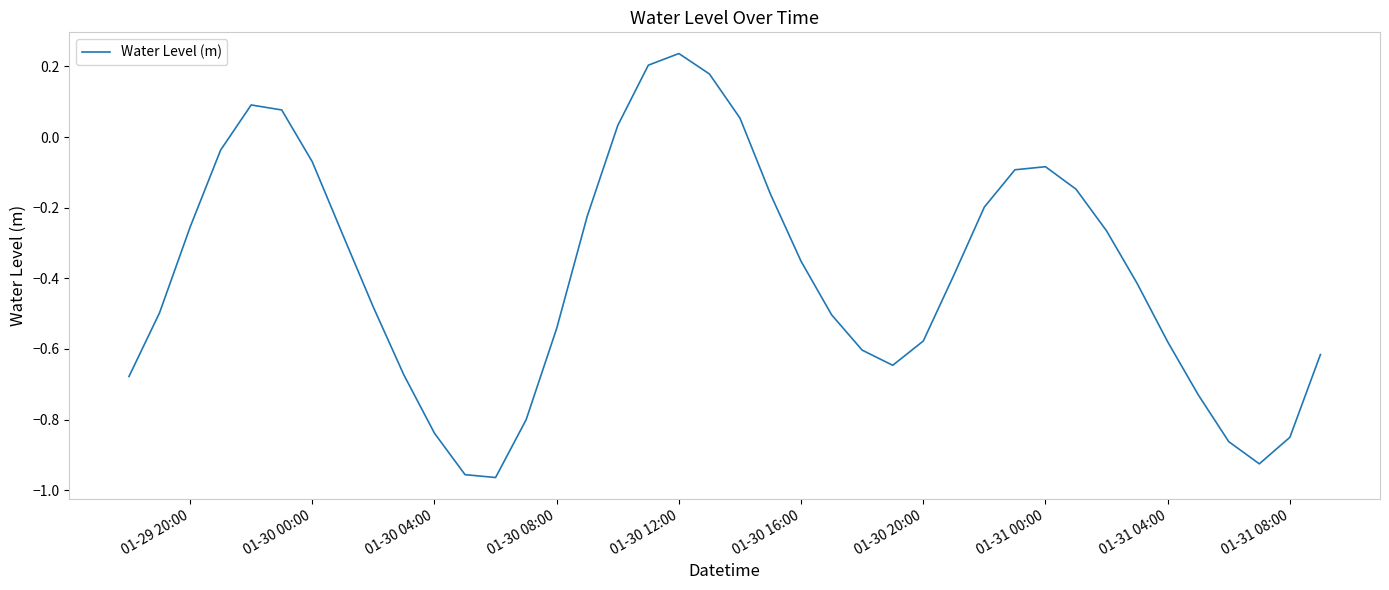

What is the difference between the maximum and minimum values?

1.2